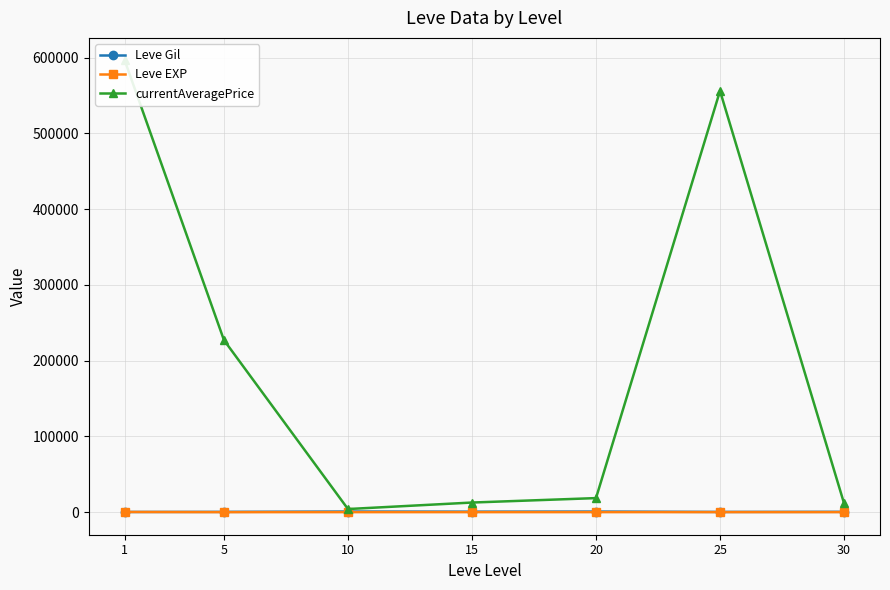

True or false: Leve EXP and Leve Gil intersect in this chart.

False